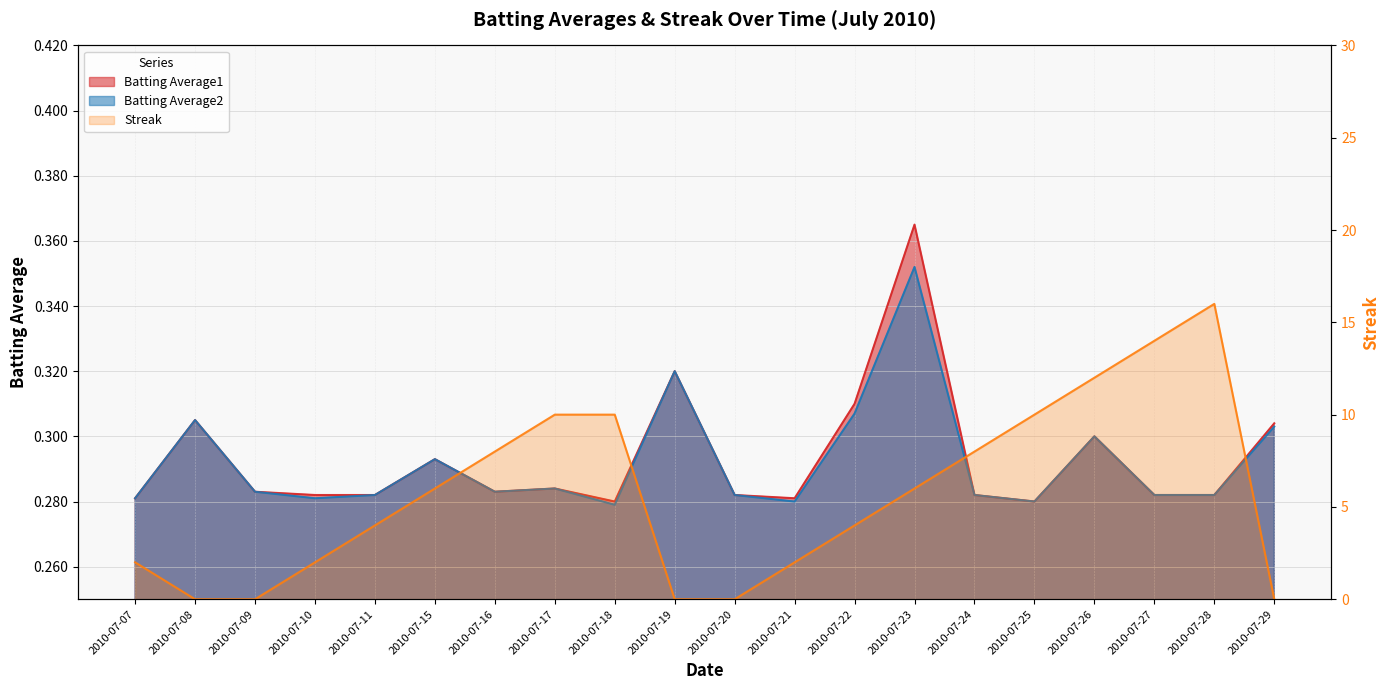

The Batting Average1 series shows 0.4 at 2010-07-09. True or false?

False